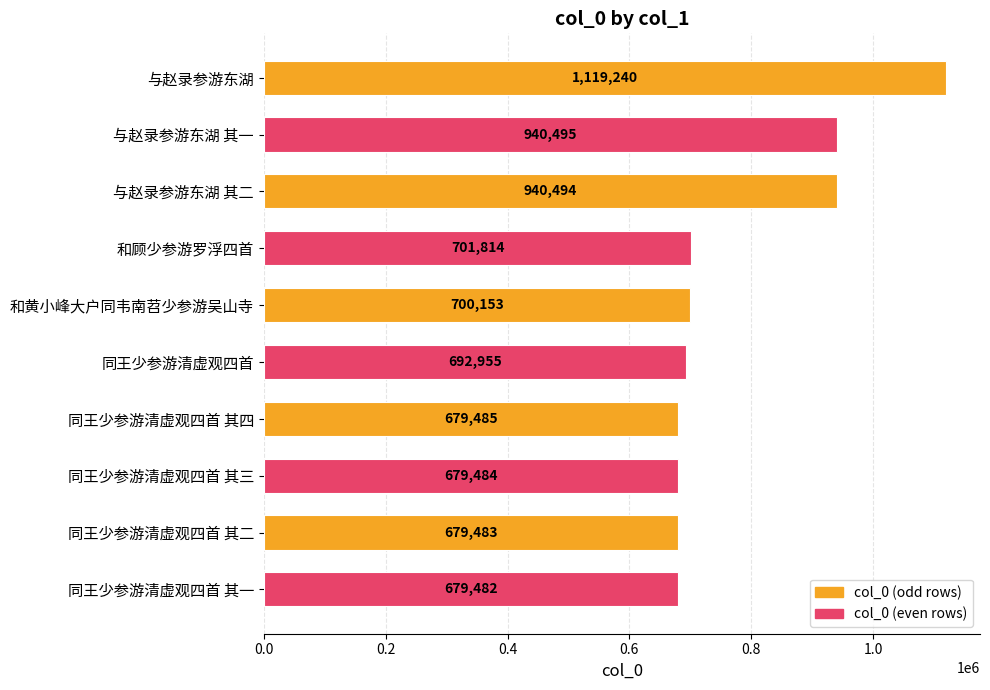

At which label is the value closest to 899361?

与赵录参游东湖 其二